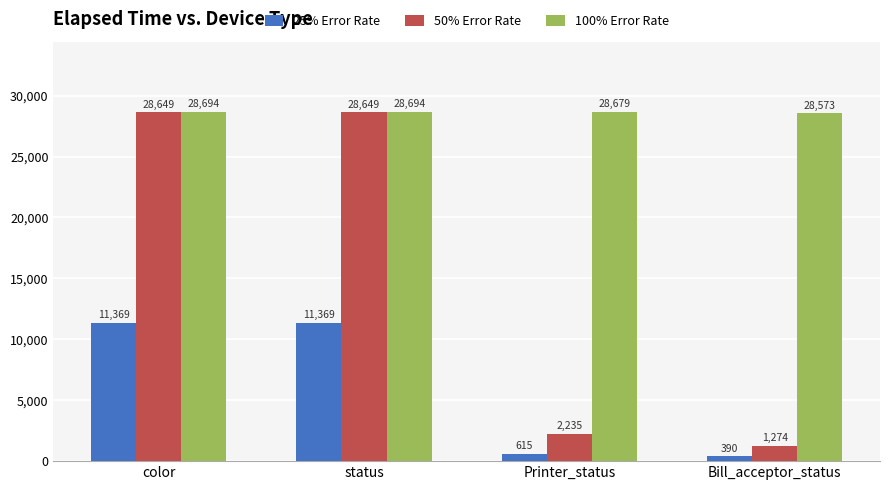

The 100% Error Rate series shows 28573 at Bill_acceptor_status. True or false?

True